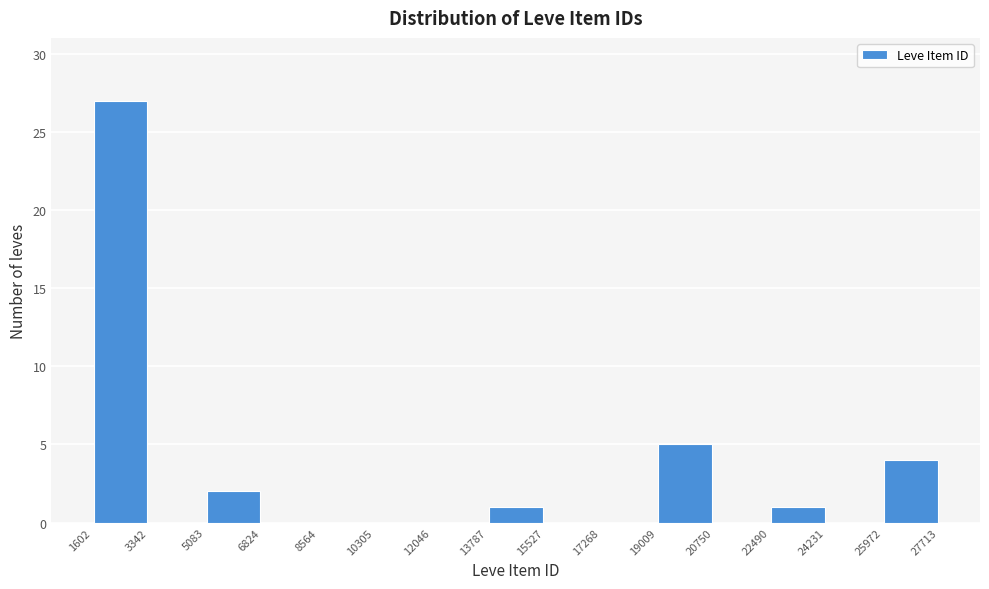

Reading left to right, list every bar in this chart as the range it spans on the x-axis followed by its height. The values are not printed on the chart, so give them approximately, as read against the axis.

1602 to 3342: 27
3342 to 5083: 0
5083 to 6824: 2
6824 to 8564: 0
8564 to 10305: 0
10305 to 12046: 0
12046 to 13787: 0
13787 to 15527: 1
15527 to 17268: 0
17268 to 19009: 0
19009 to 20750: 5
20750 to 22490: 0
22490 to 24231: 1
24231 to 25972: 0
25972 to 27713: 4